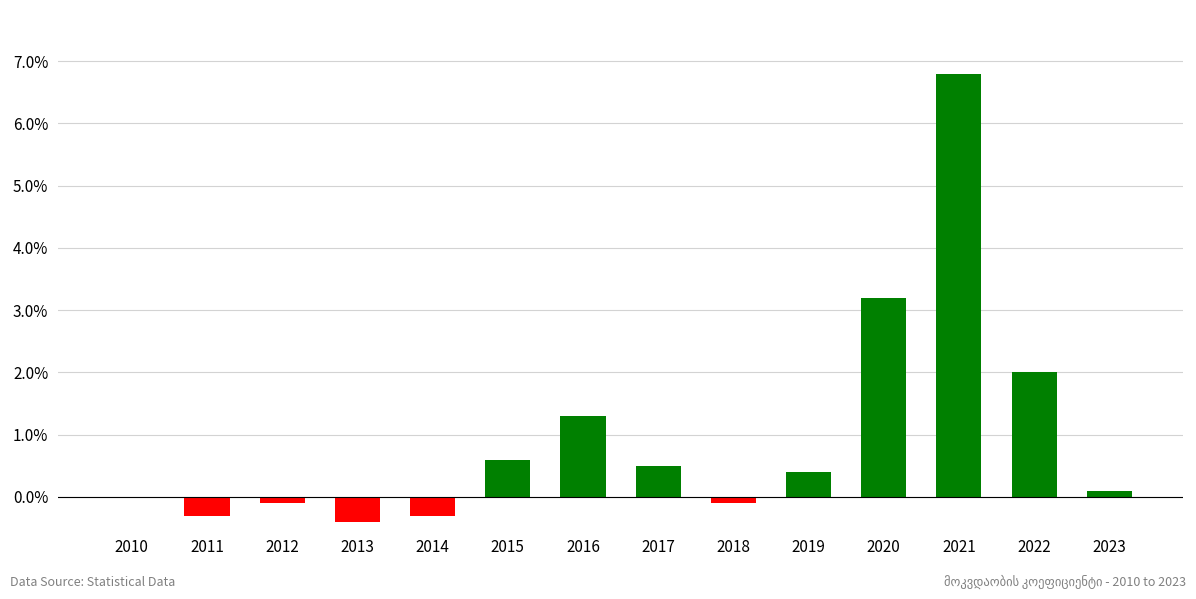

Does the chart contain stacked bars?

No